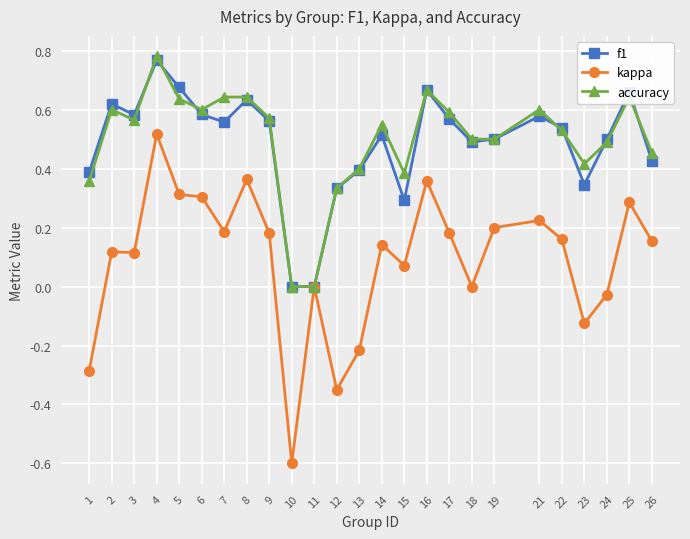

What is the total value across all series at 4?

2.1